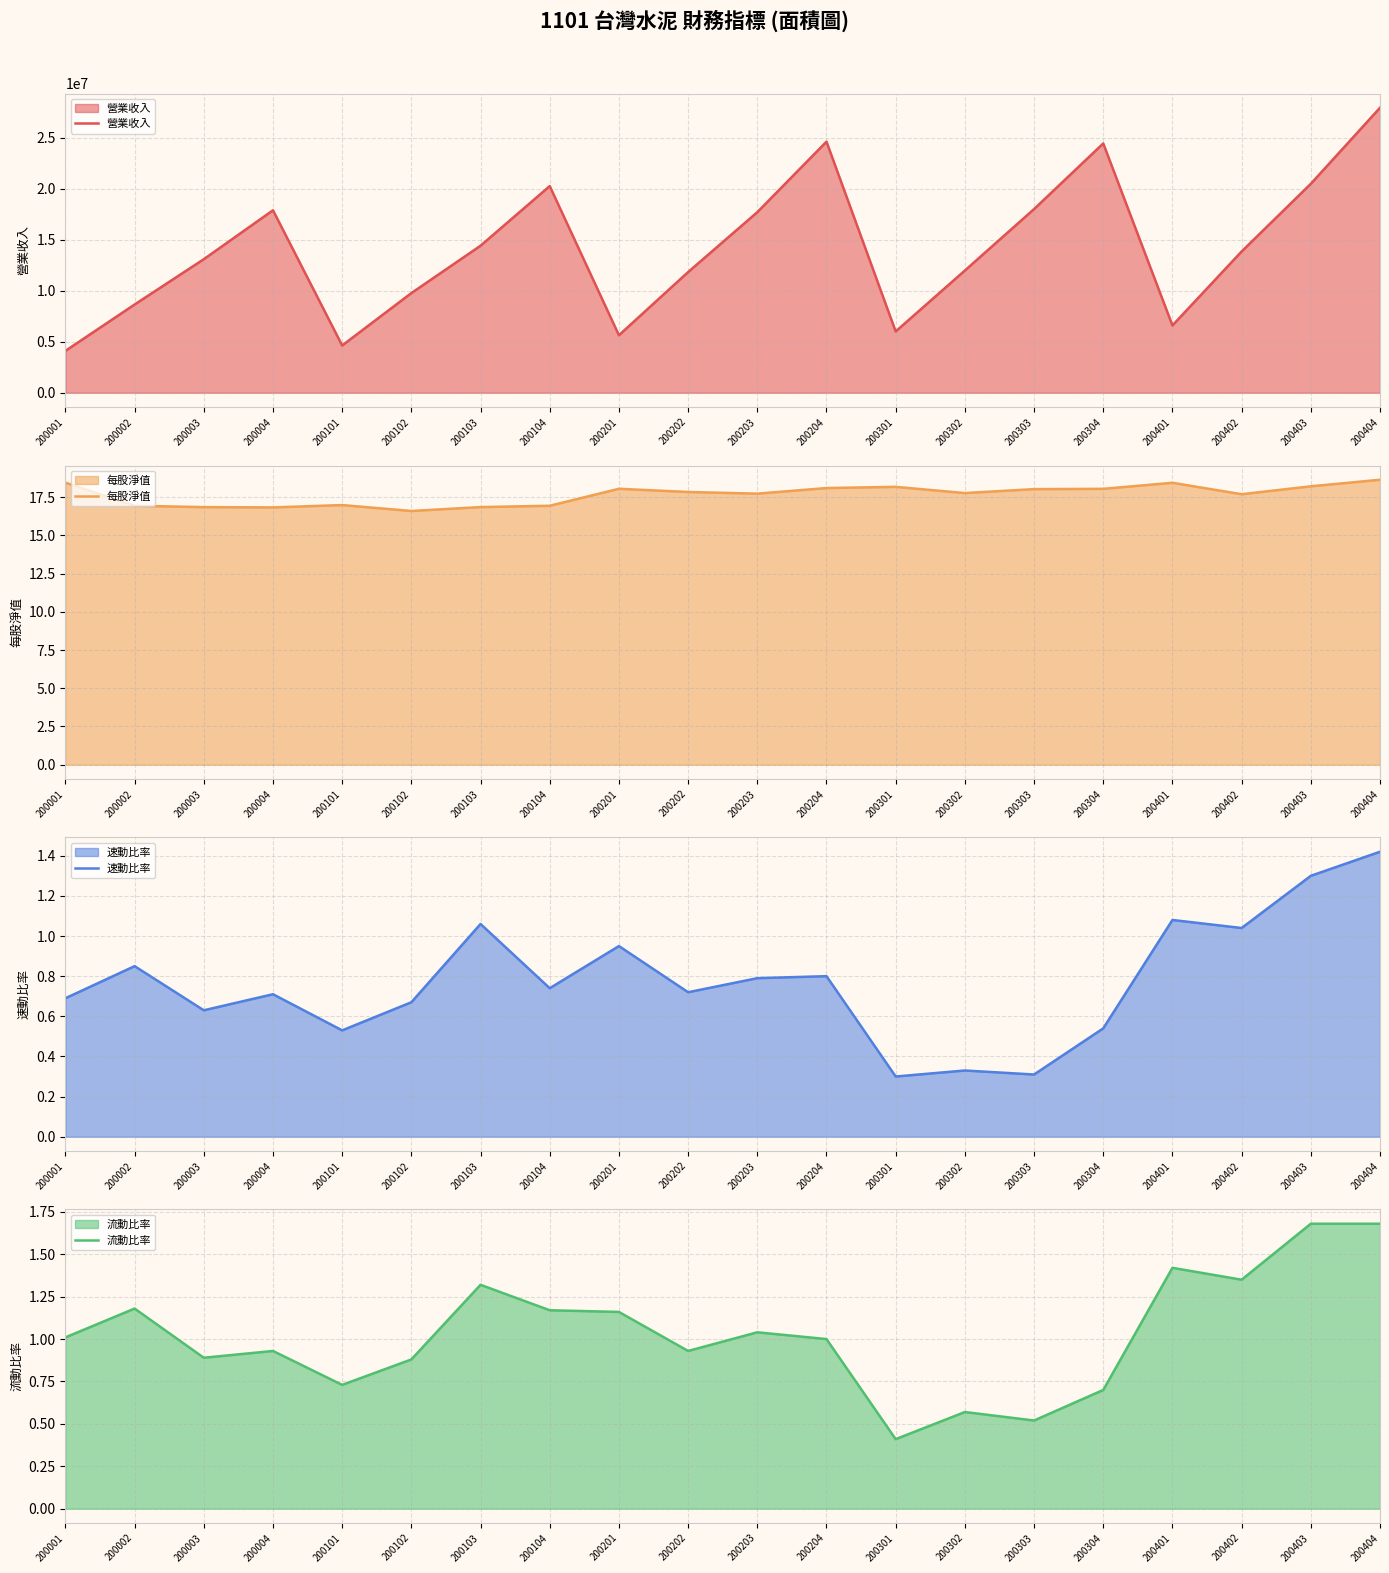

What is the average value of the 流動比率 series?

1.0